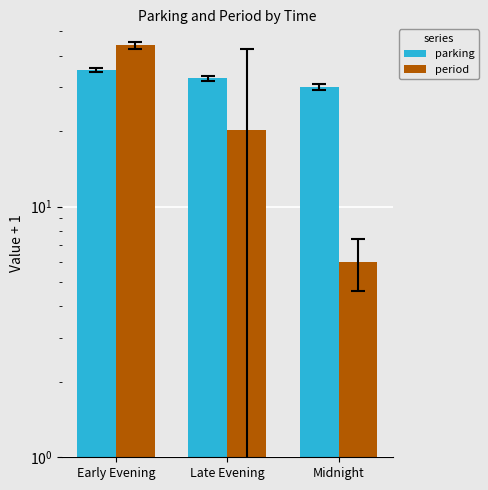

Reading left to right, transcribe all the data shown in this chart.

parking: Early Evening=35.0	Late Evening=32.5	Midnight=30.0
period: Early Evening=44.0	Late Evening=20.2	Midnight=6.0